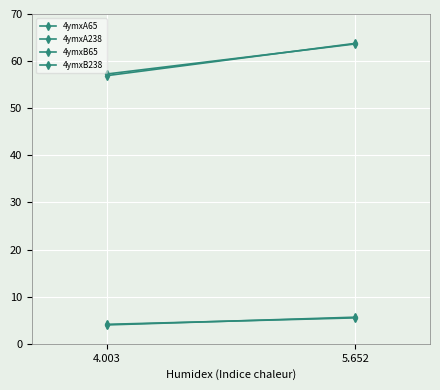

How many lines are shown in the chart?

4